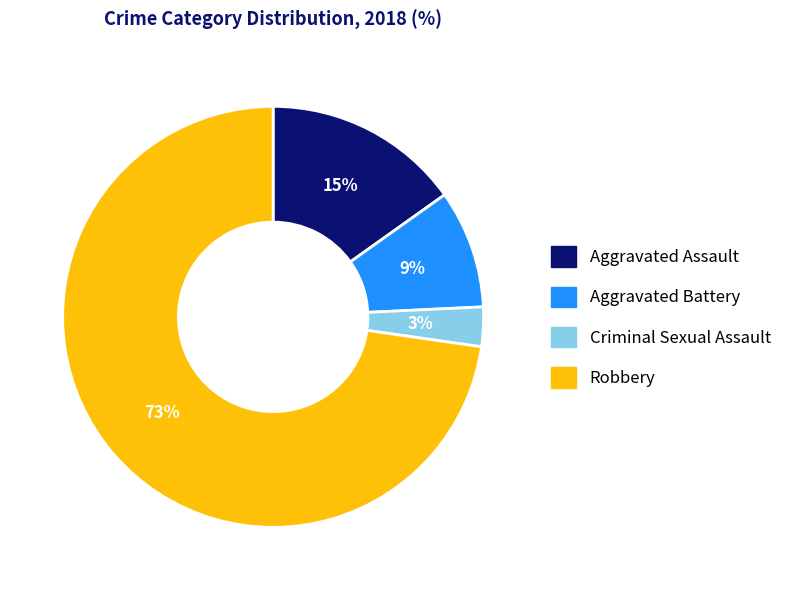

How many slices are in this pie chart?

4